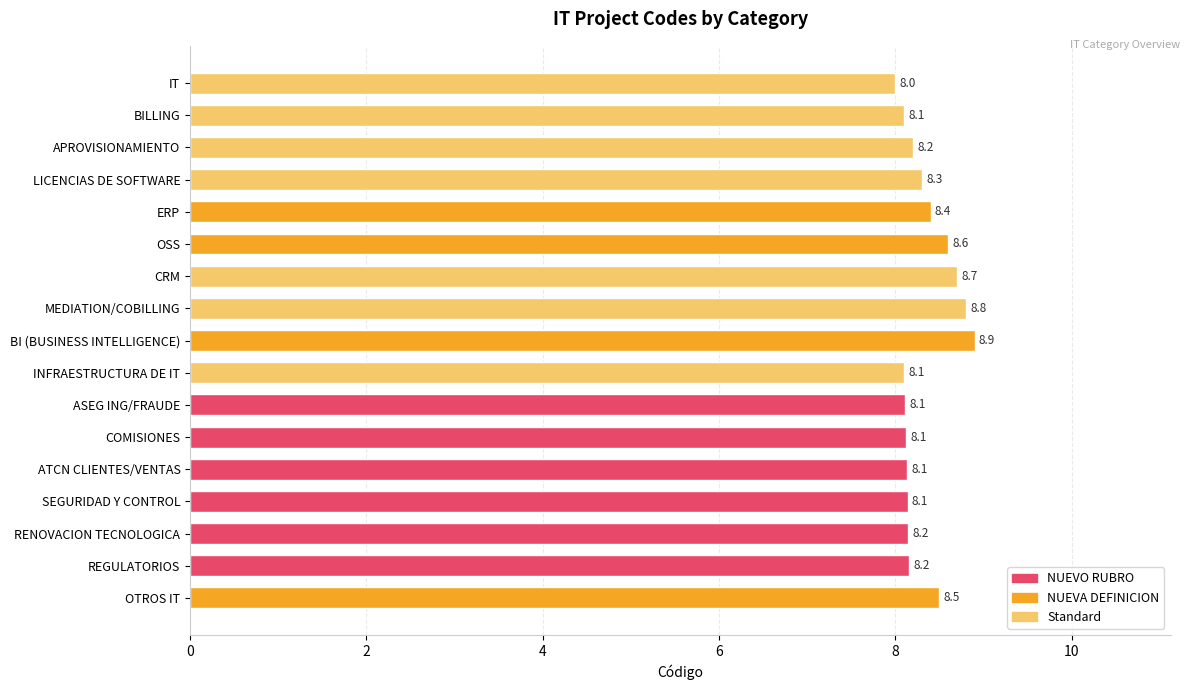

What is the ratio of the value at CRM to the value at APROVISIONAMIENTO?

1.1